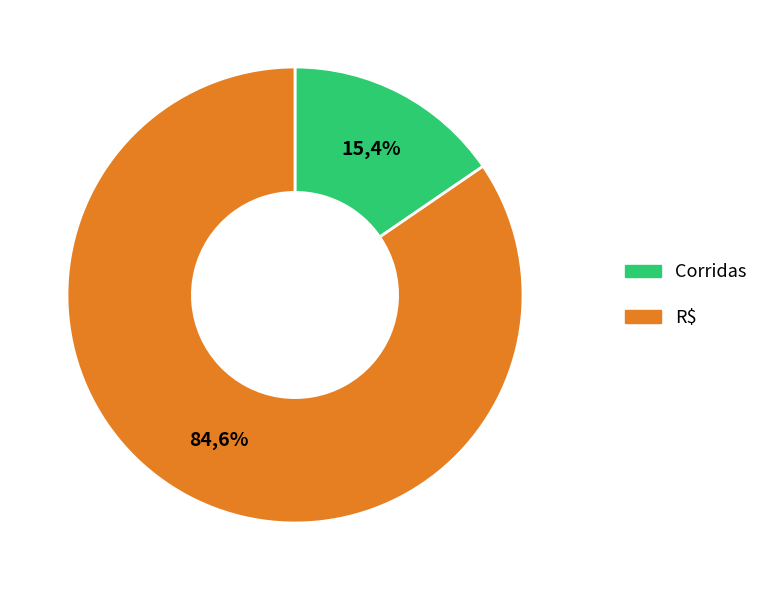

What is the smallest slice in the pie chart?

Corridas